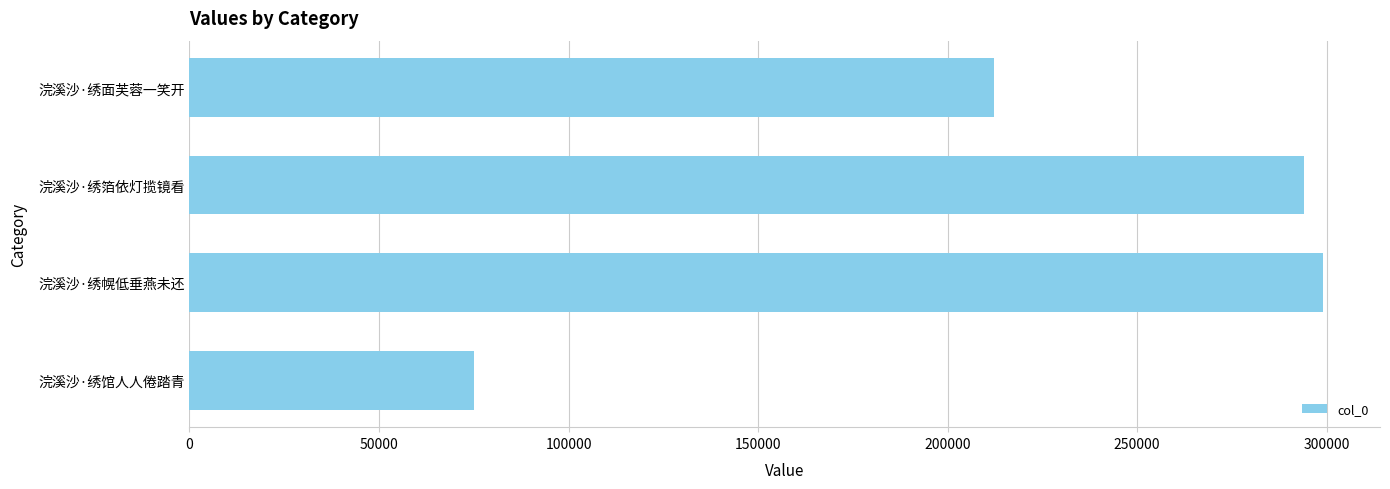

Read the value at 浣溪沙·绣面芙蓉一笑开, to the nearest 50.

212200